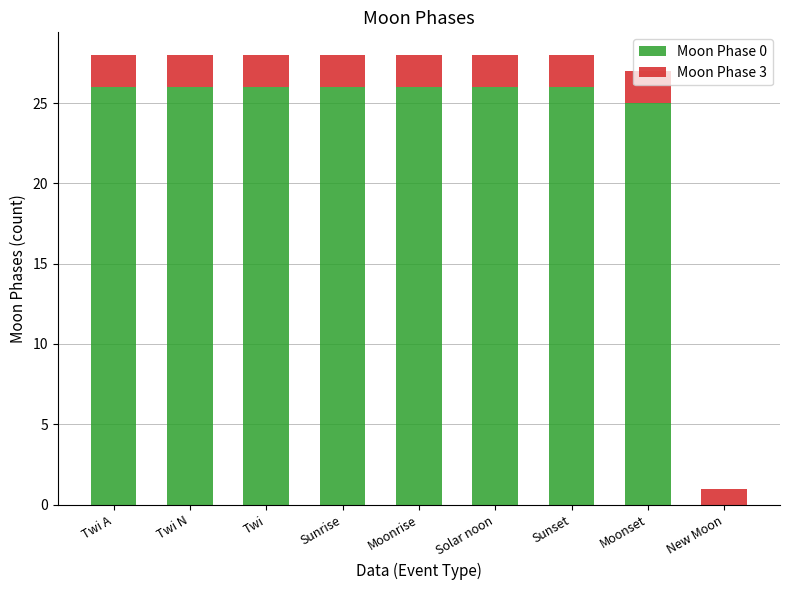

What is the total value across all series at Moonset?

27